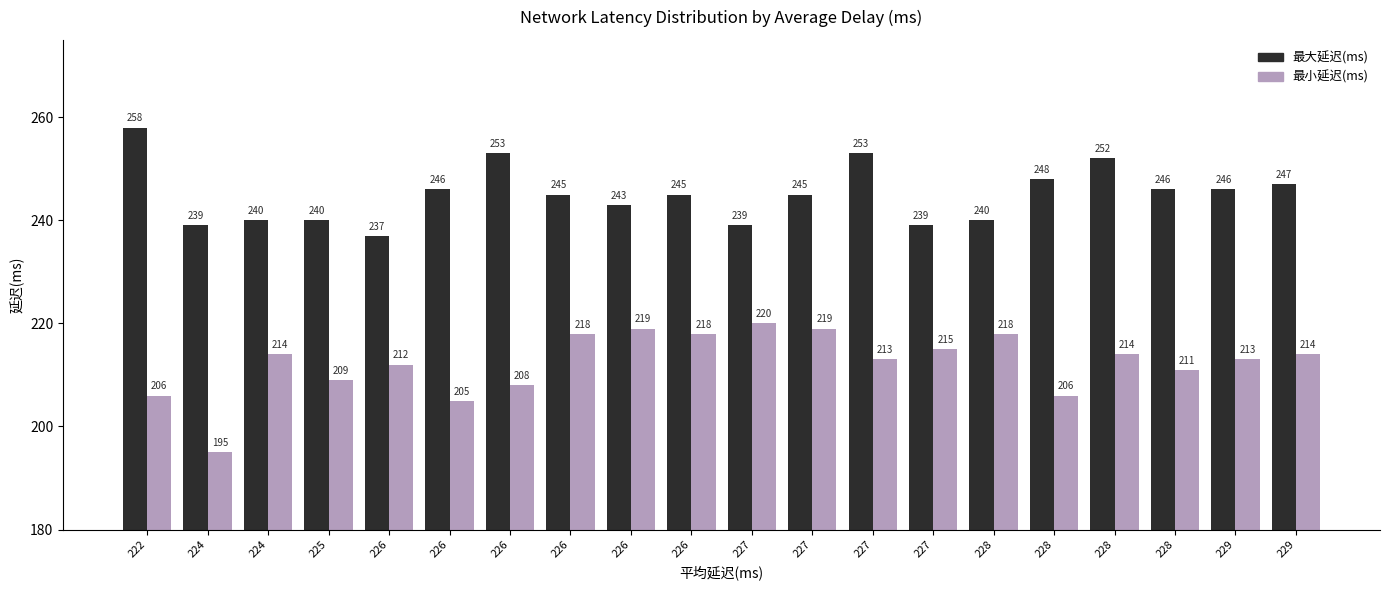

What are all the series names shown in the legend?

最大延迟(ms), 最小延迟(ms)